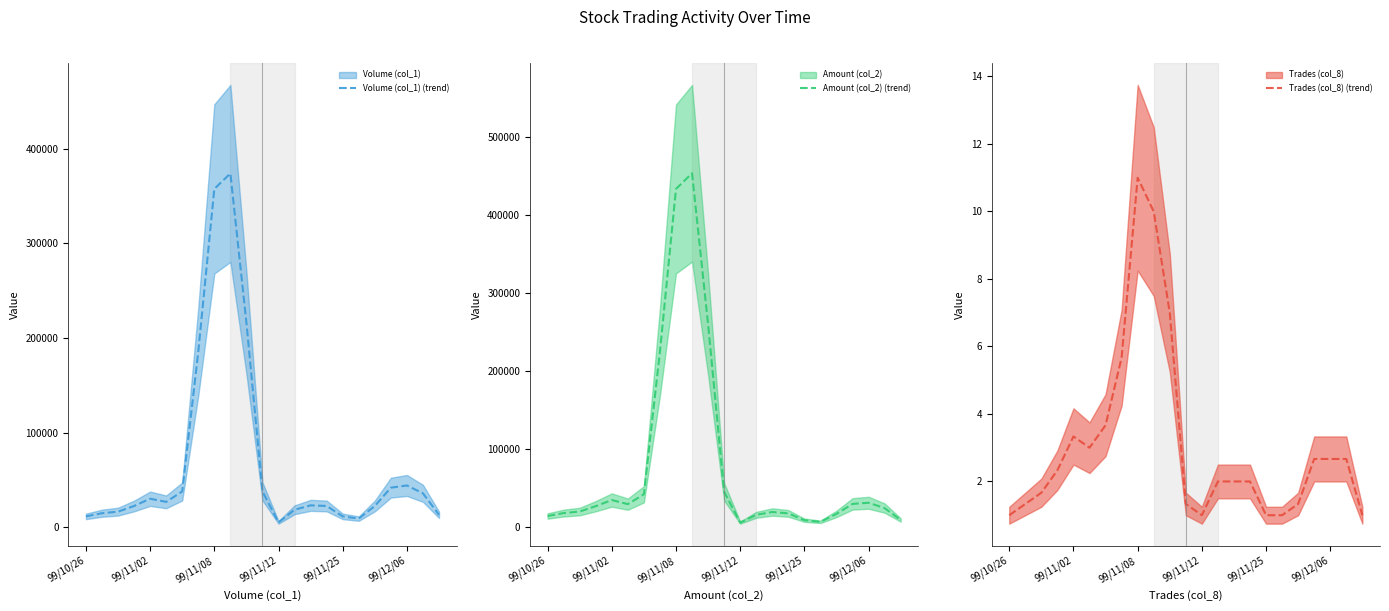

What is the highest value of the Volume (col_1) (trend) series?

374000.0